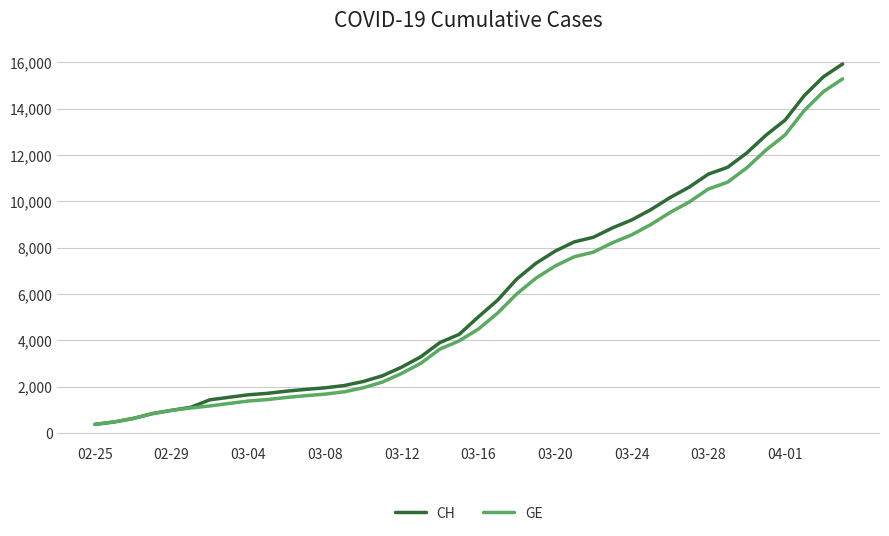

Which series has the widest spread of values?

CH